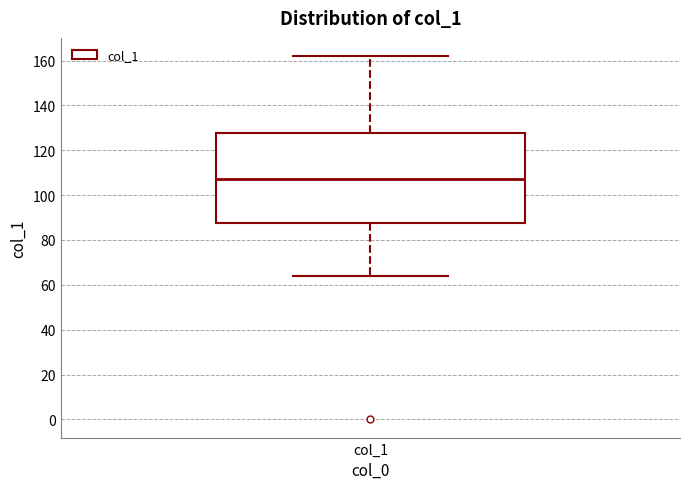

Transcribe this box plot: give where the median line is, the range the box spans, and where the two whiskers end, as read against the y-axis. The values are not printed on the chart, so give them approximately, as read against the axis.

median 108, box 88 to 128, whiskers 64 to 162